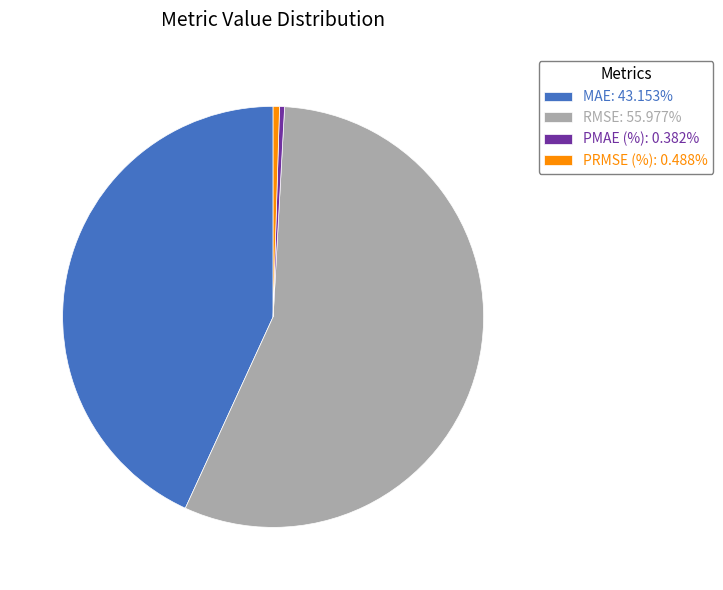

Is PMAE (%): 0.382% the majority of the pie?

No